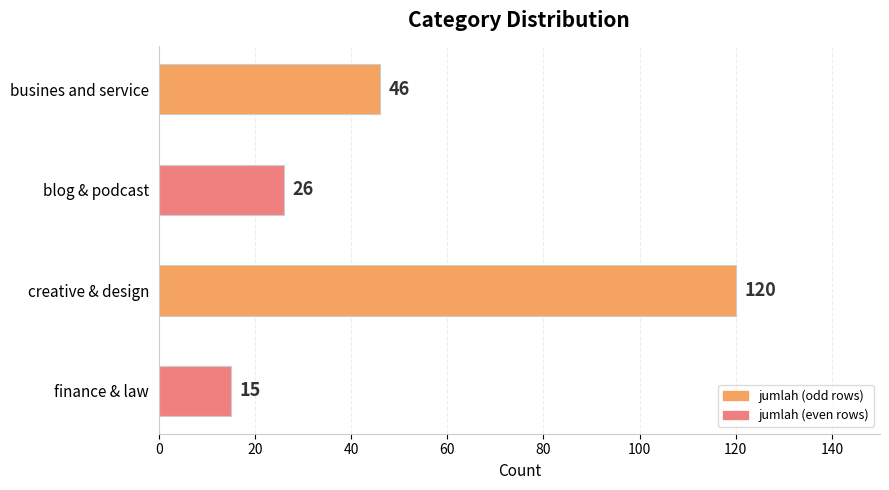

How many values are below 46?

2